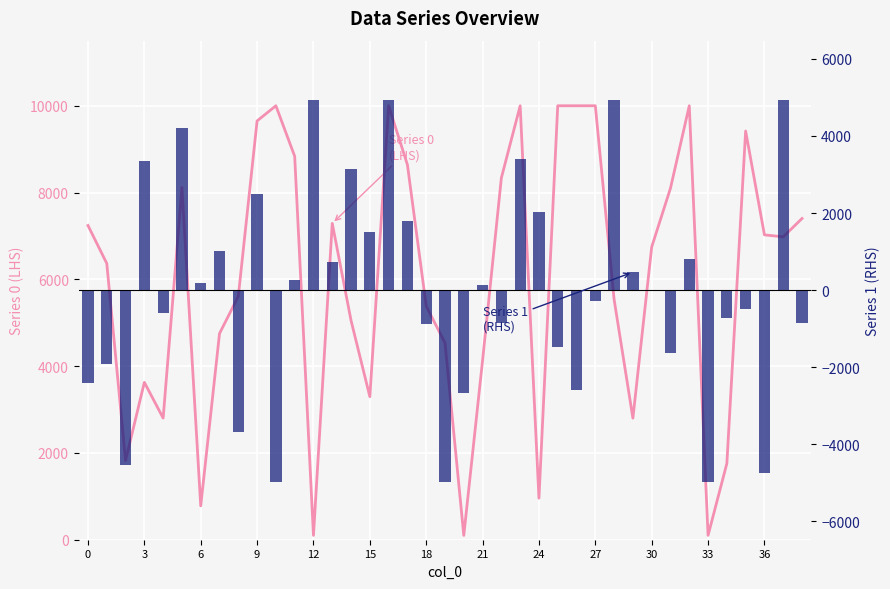

Rank the series by their average value, from lowest to highest.

Series 1
(RHS), Series 0
(LHS)